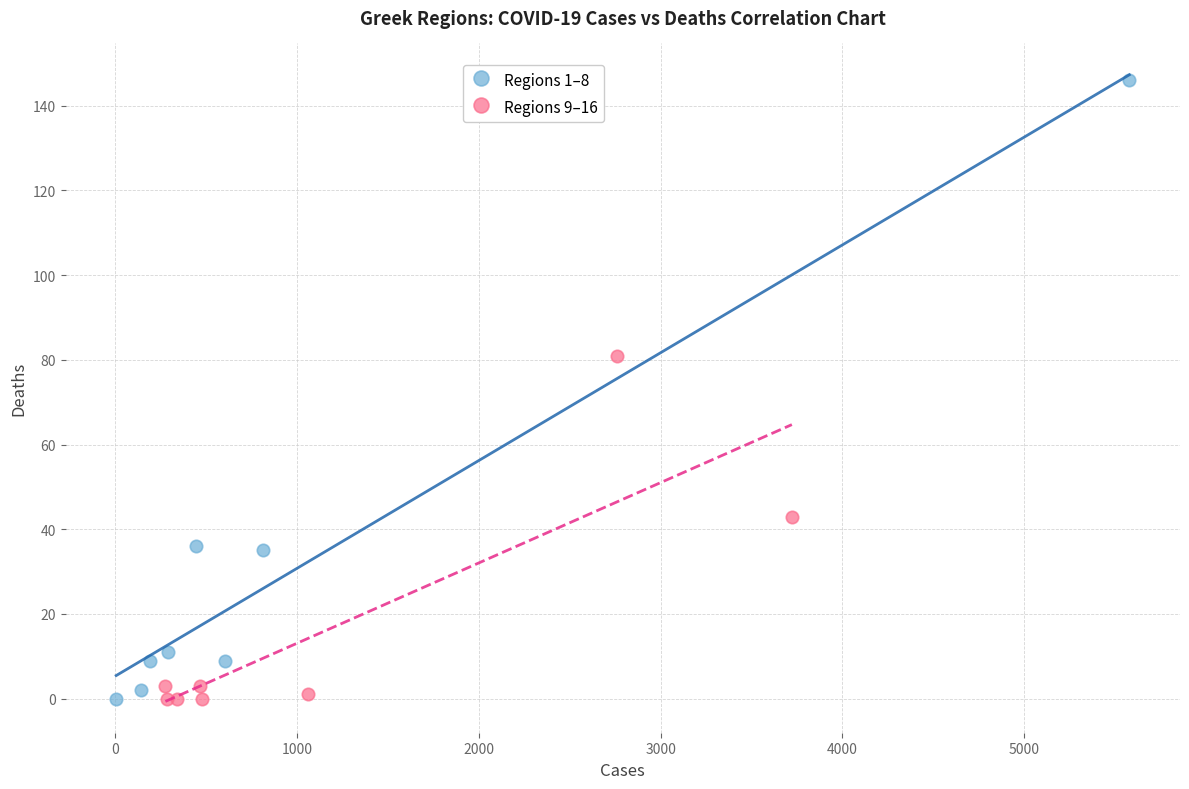

What are all the series names shown in the legend?

Regions 1–8, Regions 9–16